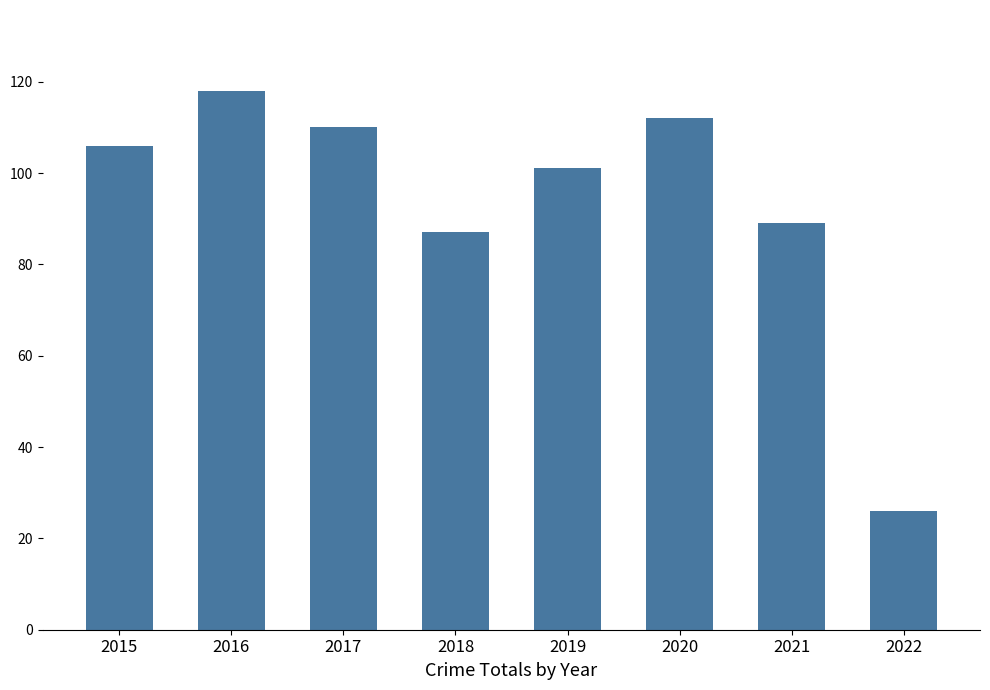

What is the difference between the maximum and second lowest values?

31